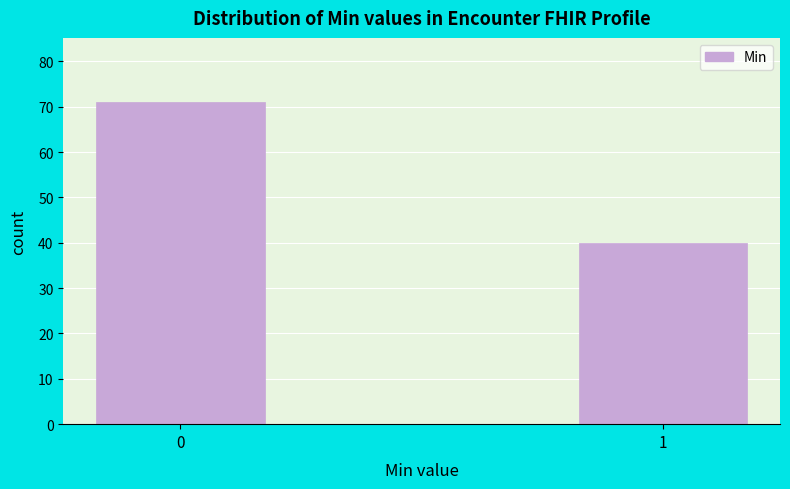

Reading left to right, transcribe all the data shown in this chart.

71	40